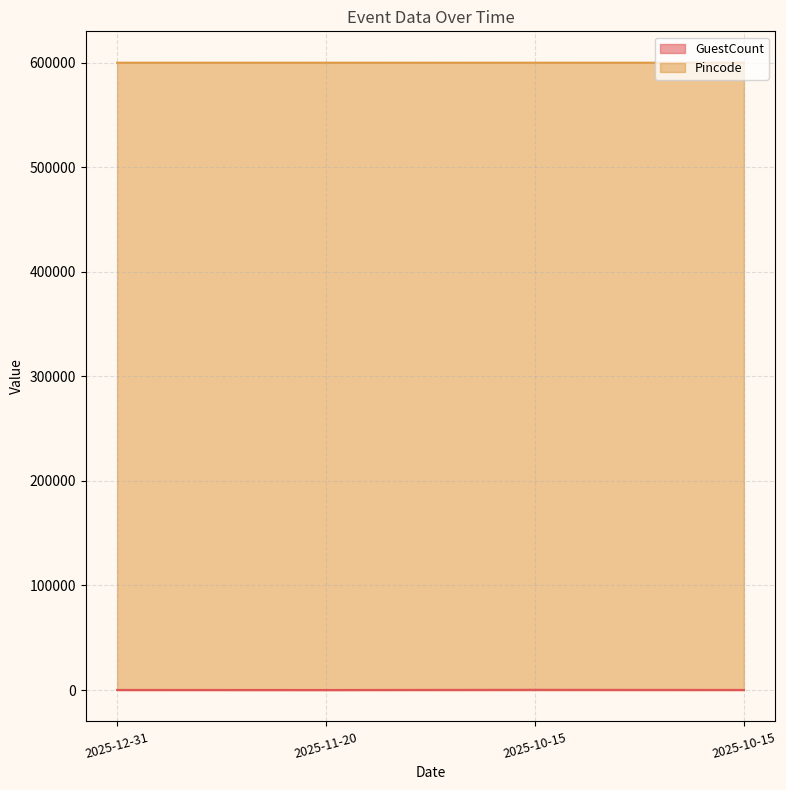

What is the spread (max minus min) of values at 2025-10-15?

599803